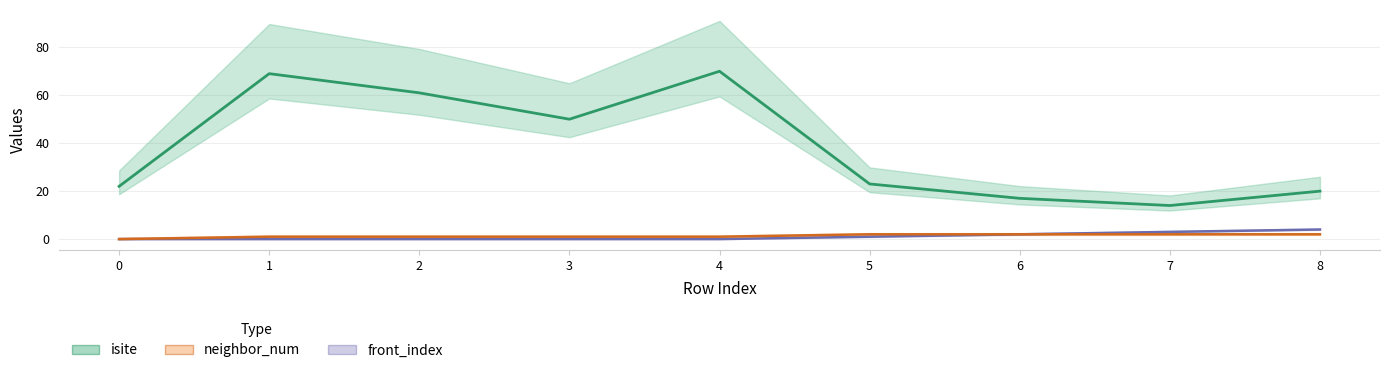

Reading right to left, extract all data points from this chart.

isite: 8=20	7=14	6=17	5=23	4=70	3=50	2=61	1=69	0=22
neighbor_num: 8=2	7=2	6=2	5=2	4=1	3=1	2=1	1=1	0=0
front_index: 8=4	7=3	6=2	5=1	4=0	3=0	2=0	1=0	0=0